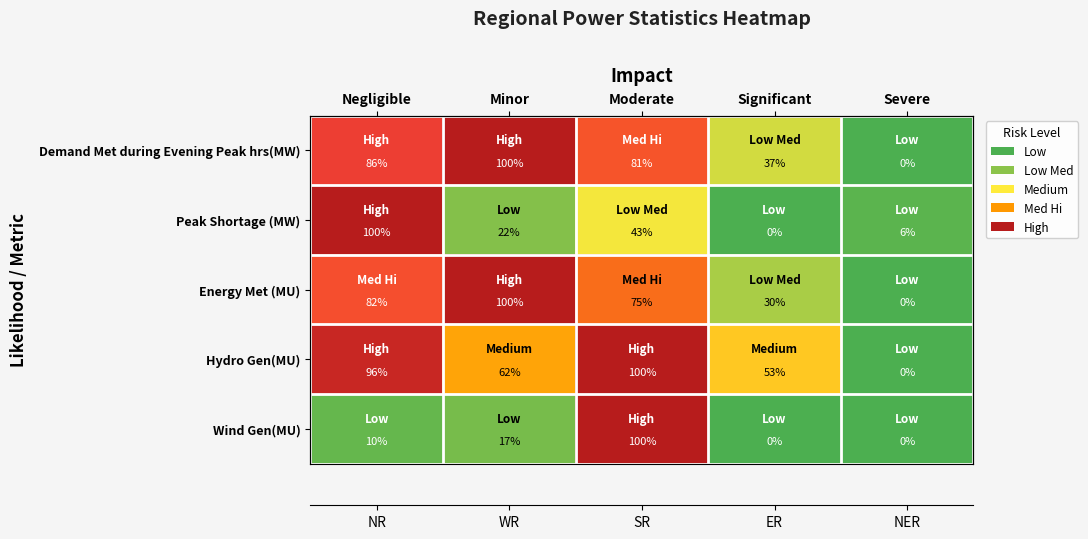

At which category is the sum across all series the highest?

Moderate